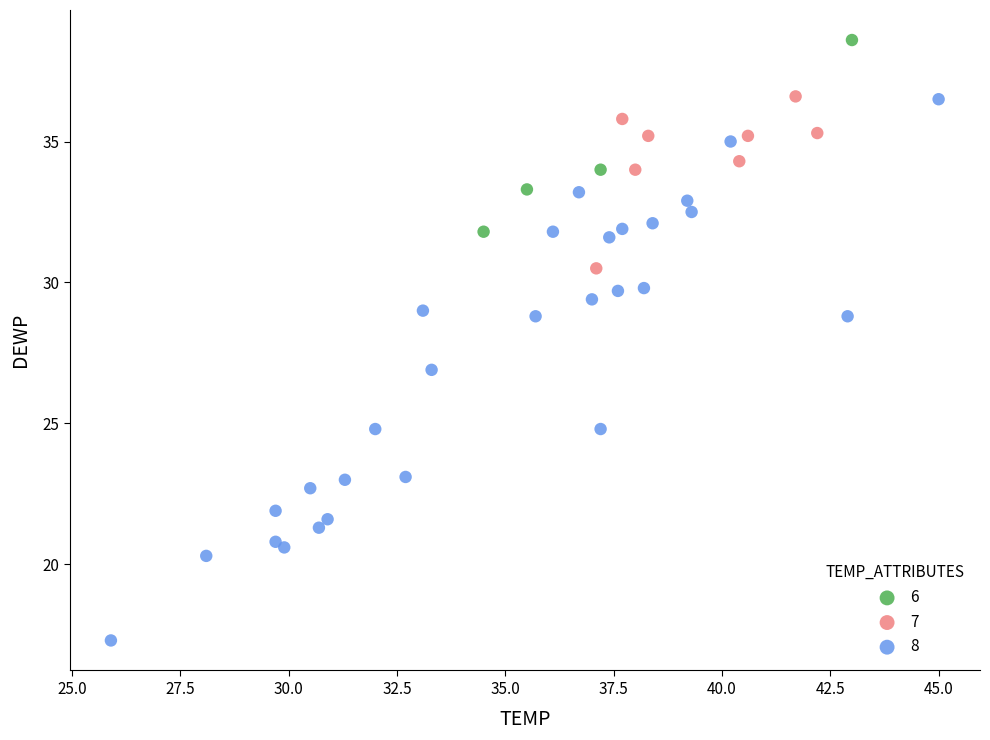

Which series contains the lowest Y value?

8